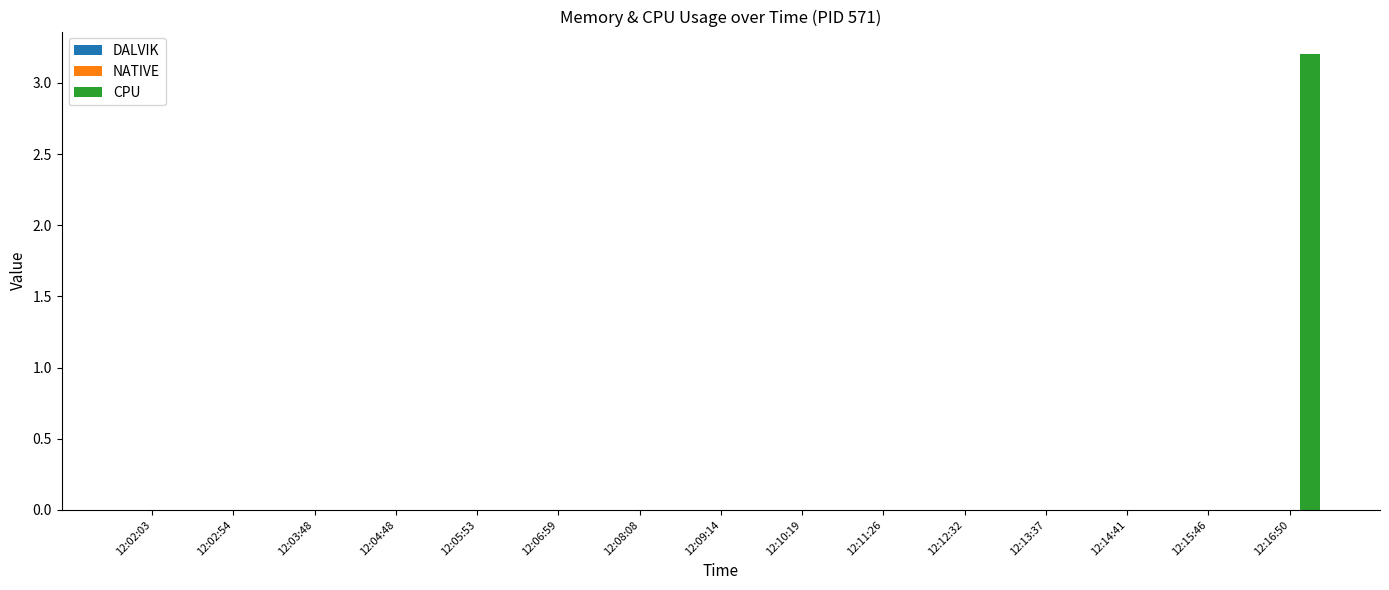

What is the maximum value shown in the chart?

3.2